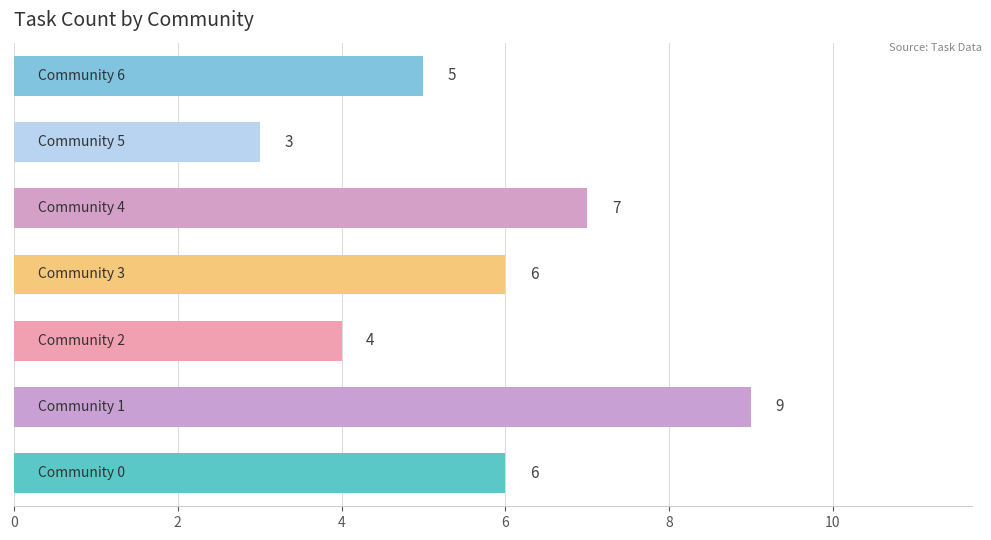

What is the minimum value shown in the chart?

3